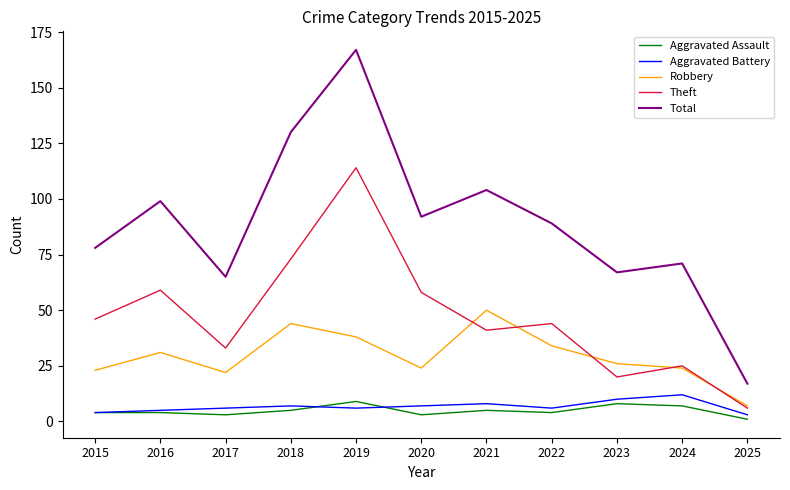

What is the maximum value shown in the chart?

167